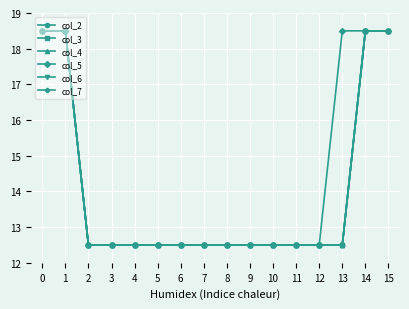

What is the sum of the col_4 values at 11 and 3?

25.0